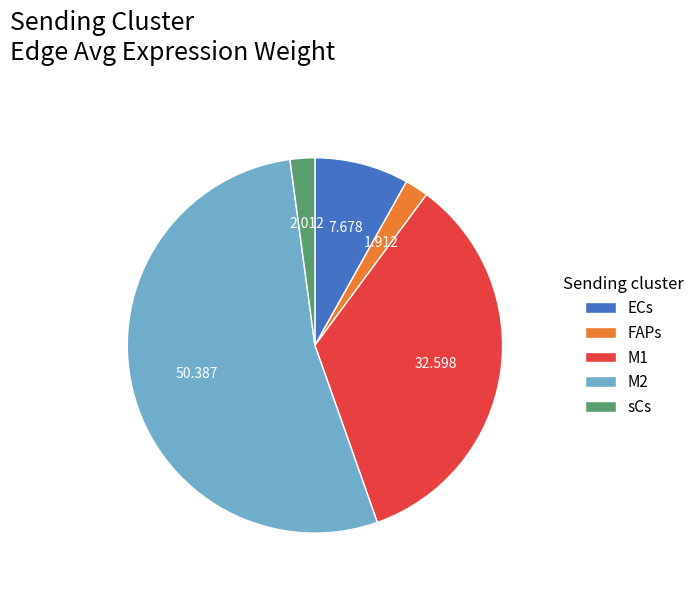

Do ECs and M1 together represent more than half of the pie?

No